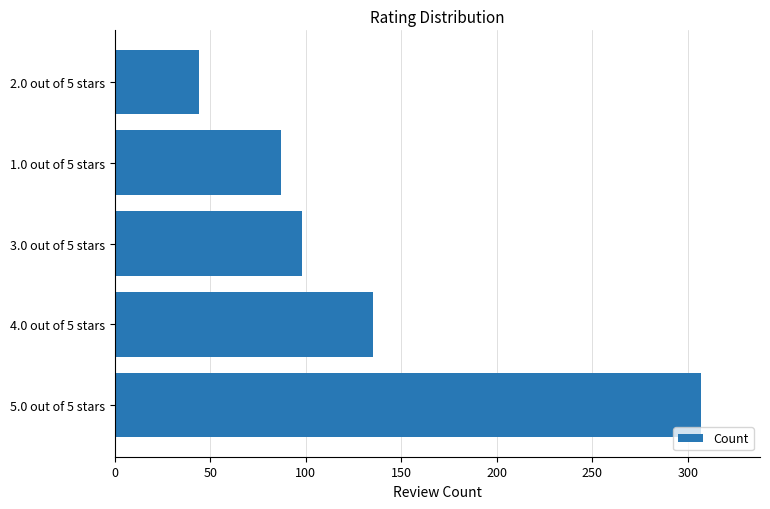

What is the ratio of the value at 1.0 out of 5 stars to the value at 5.0 out of 5 stars?

0.3